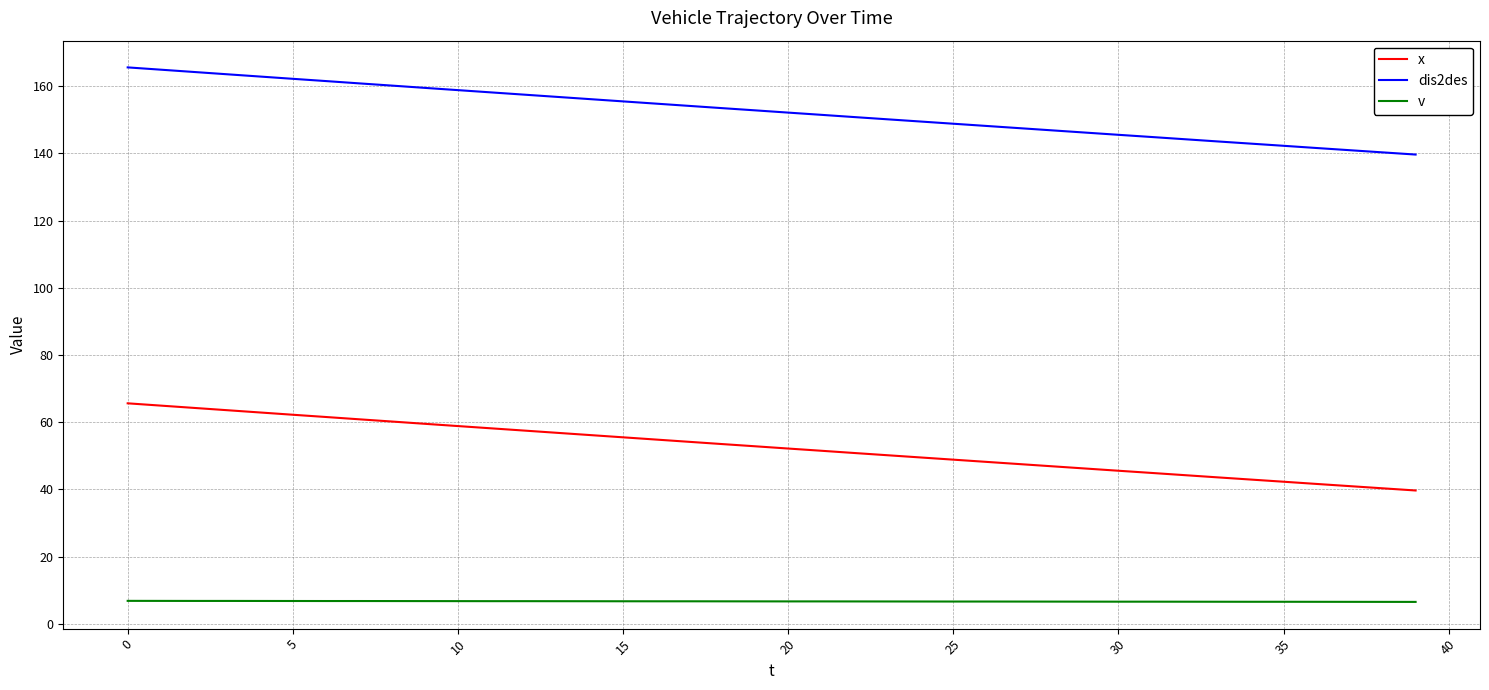

List the series in order of their overall mean, lowest first.

v, x, dis2des